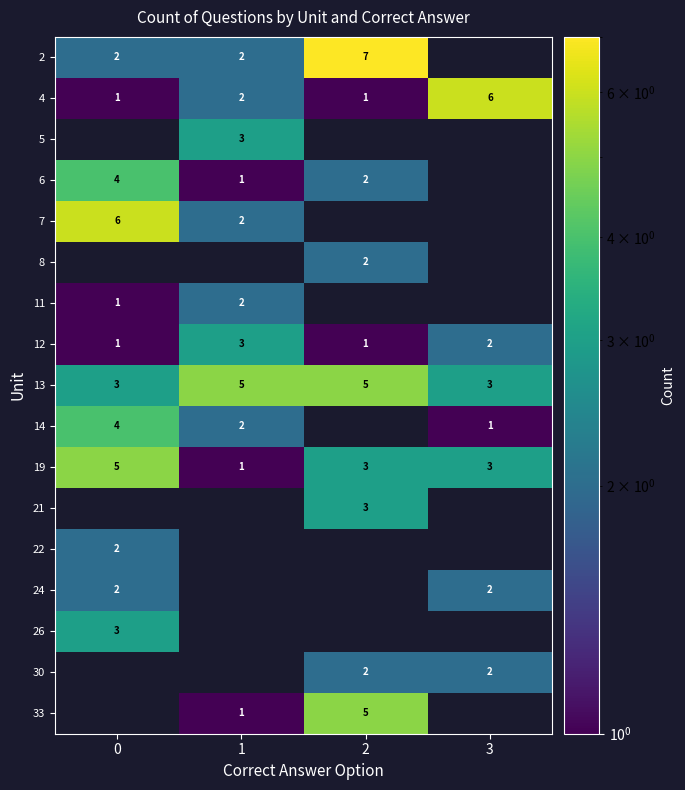

What is the total value across all series at 1?

24